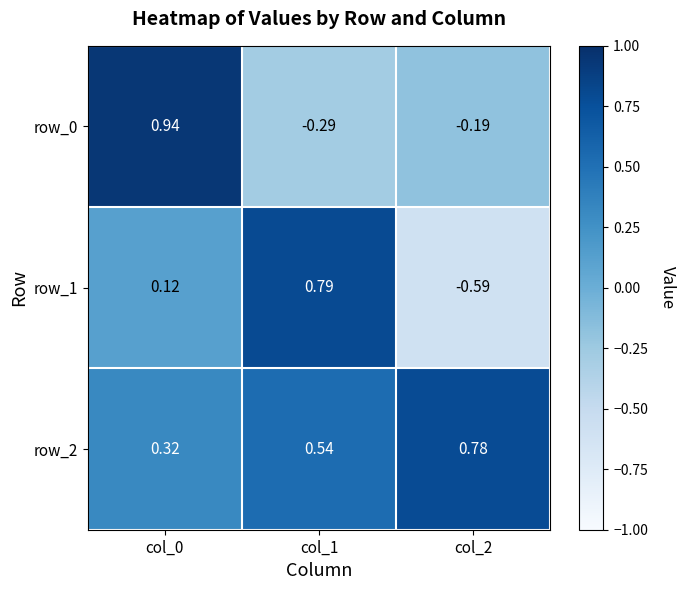

At which category is the sum across all series the highest?

col_0